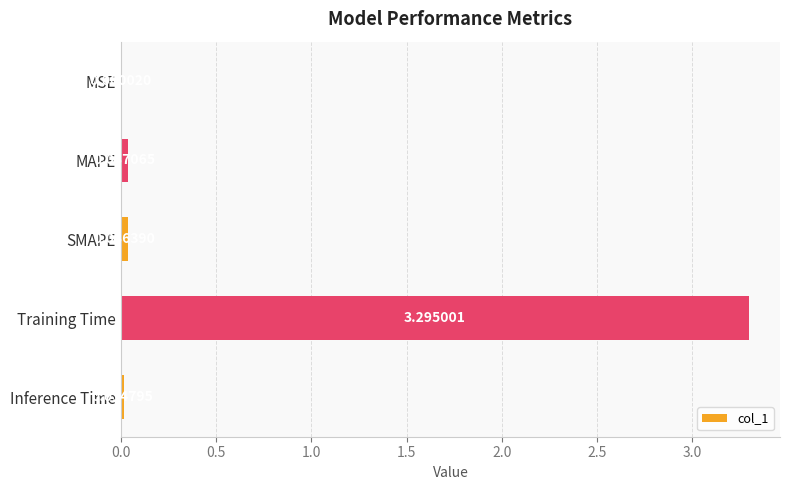

What is the sum of the values at Training Time and MSE?

3.3